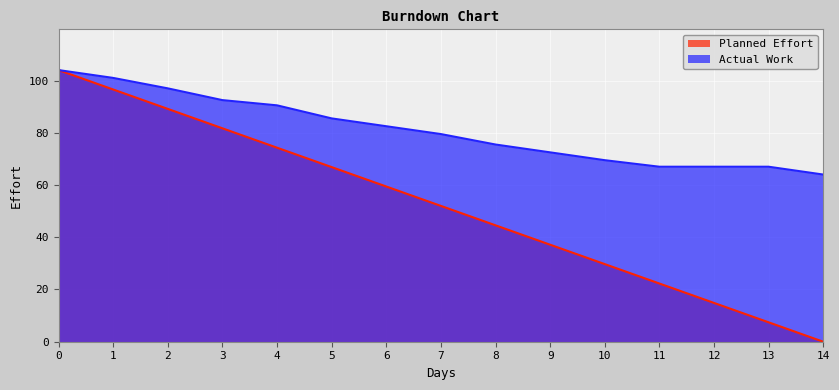

What is the difference between the highest and lowest values at 13?

59.6